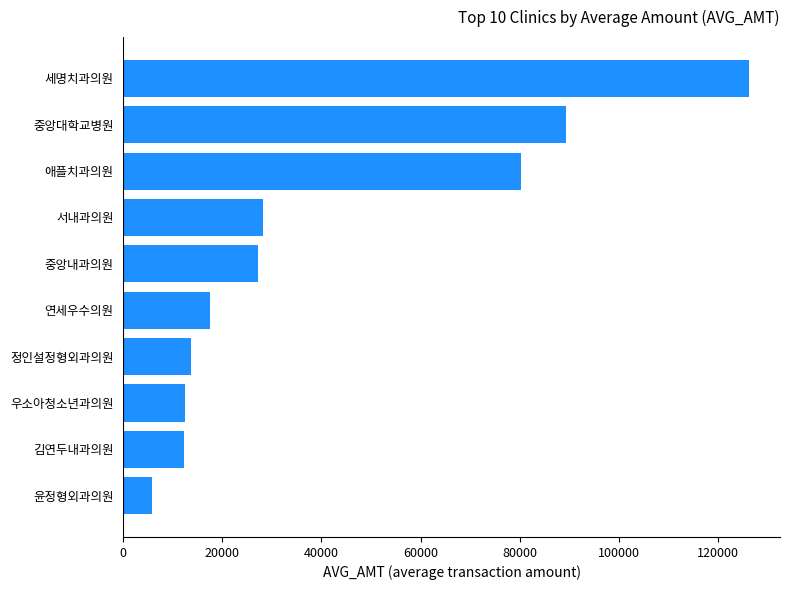

How many values are below 27185?

5